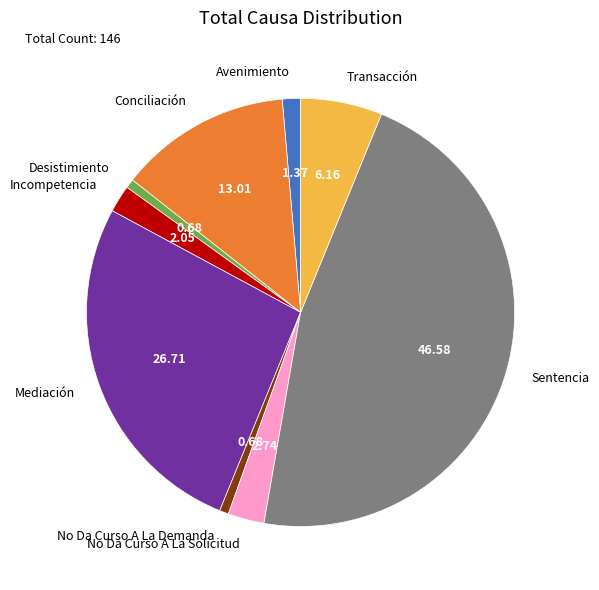

How many segments does this pie chart have?

9